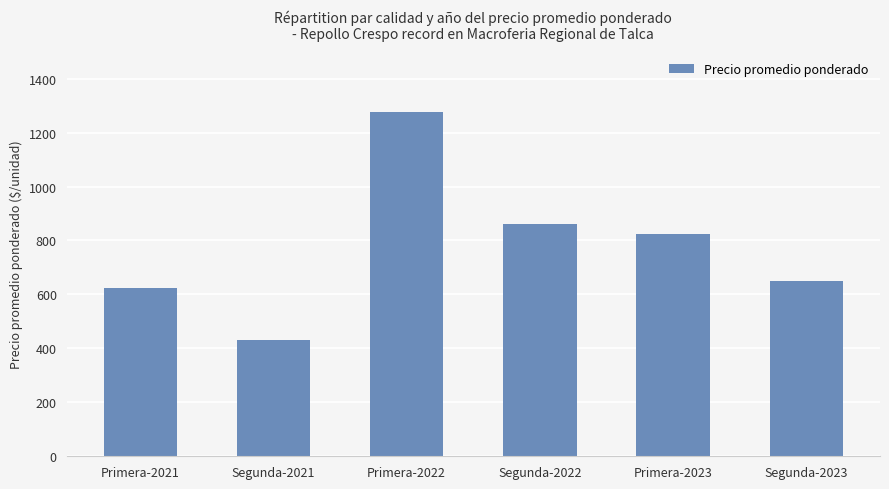

What is the sum of the values at Segunda-2023 and Primera-2021?

1272